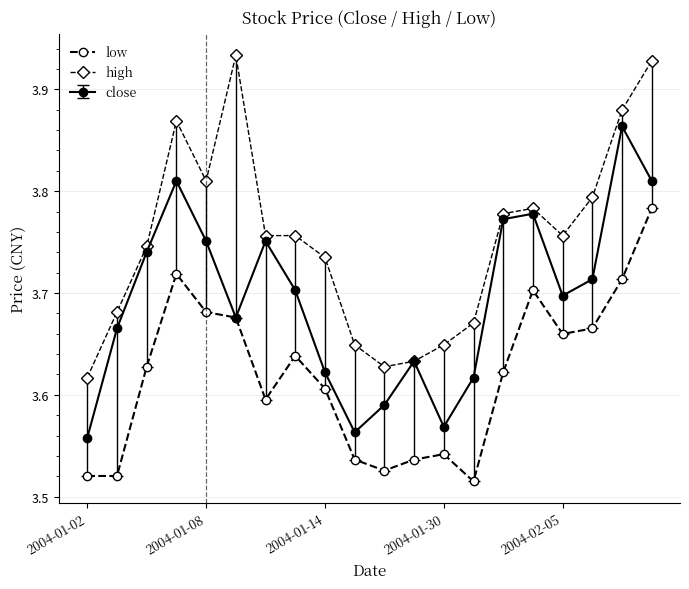

True or false: low has more than 1 interior local peaks.

True